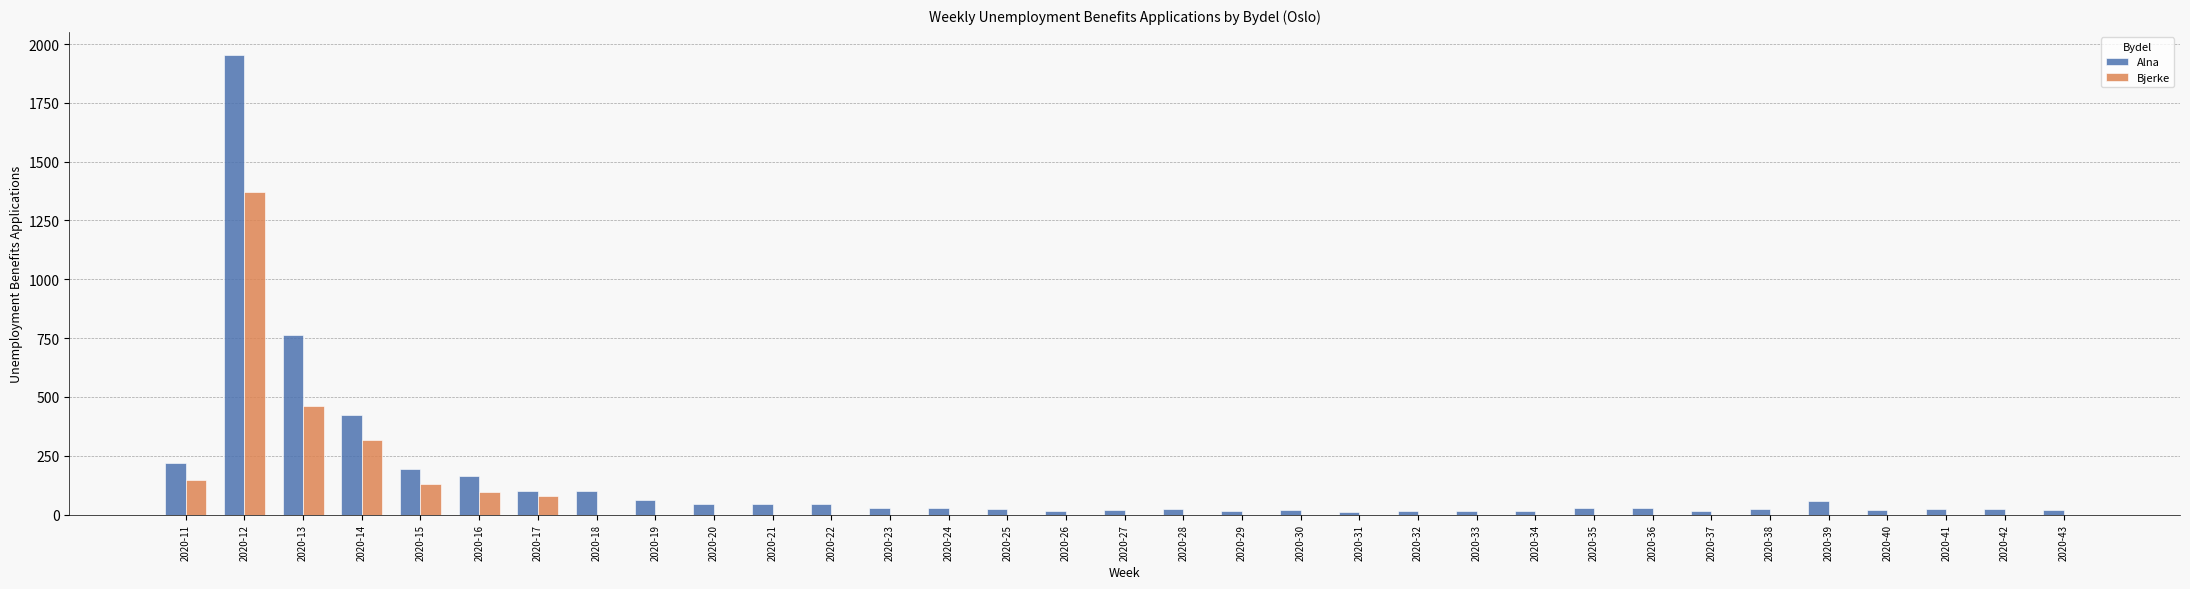

The value of Bjerke at 2020-17 is 80. True or false?

True